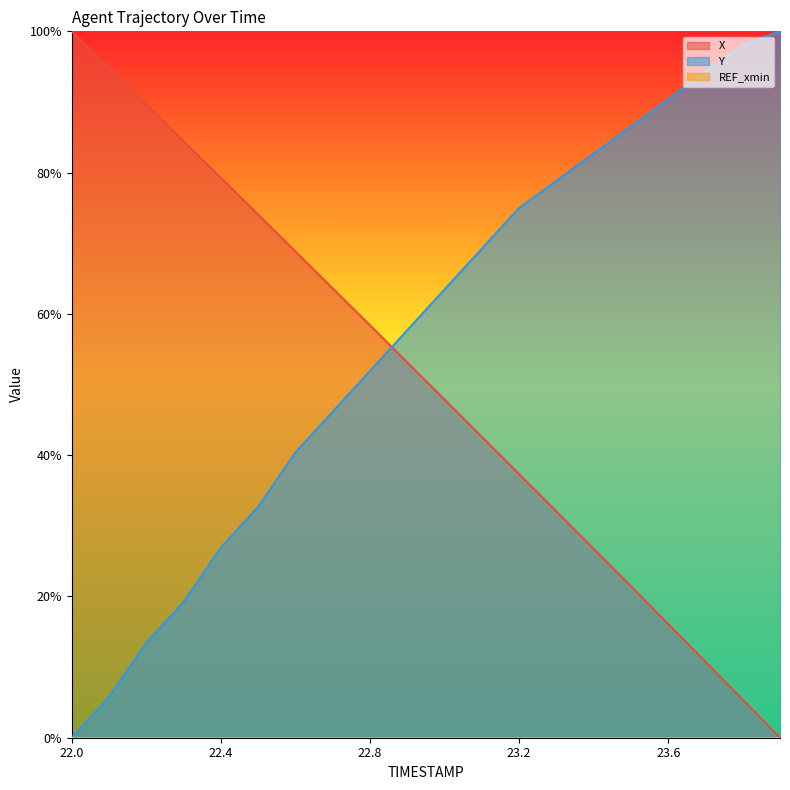

How many lines are shown in the chart?

2